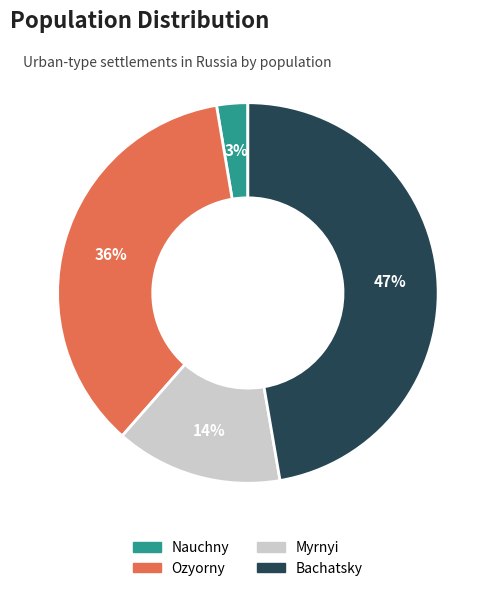

Is the sum of Nauchny and Ozyorny greater than half?

No